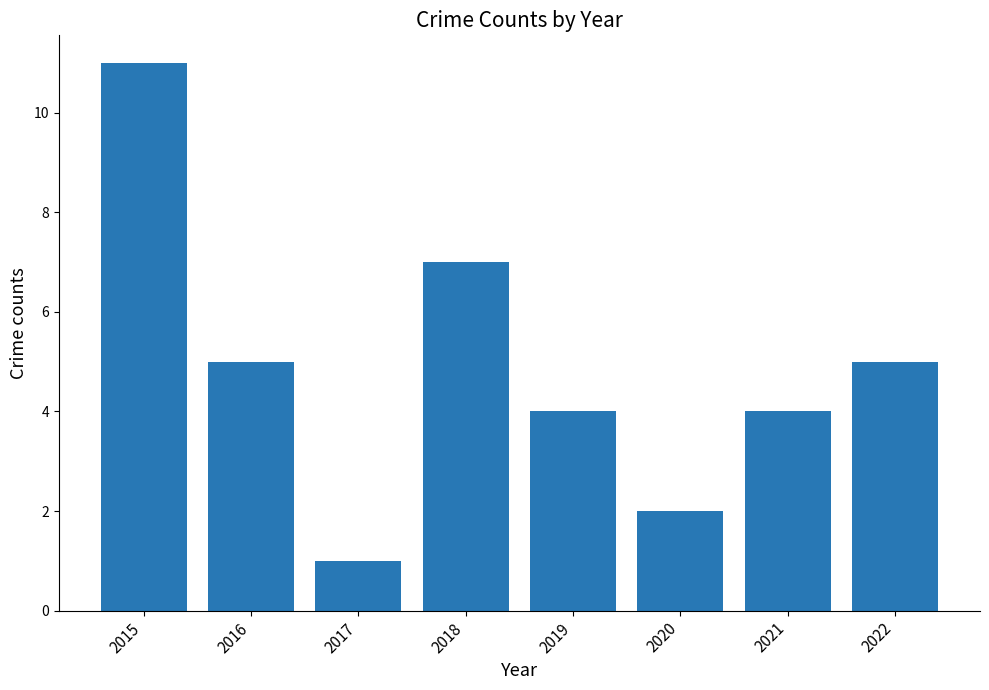

How many values are between 4 and 7?

5